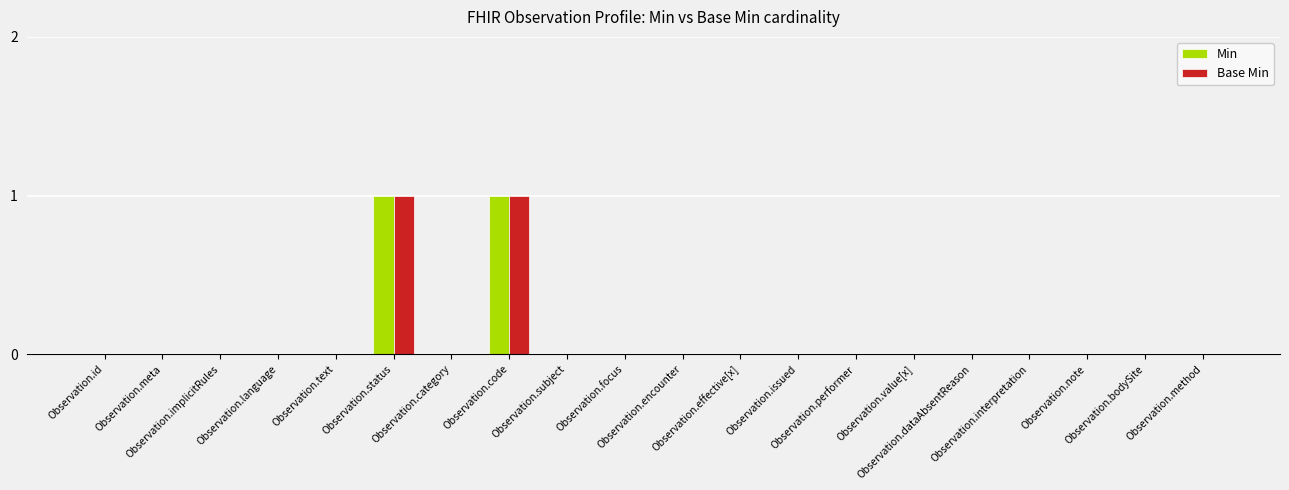

The value of Min at Observation.issued is 0. True or false?

True